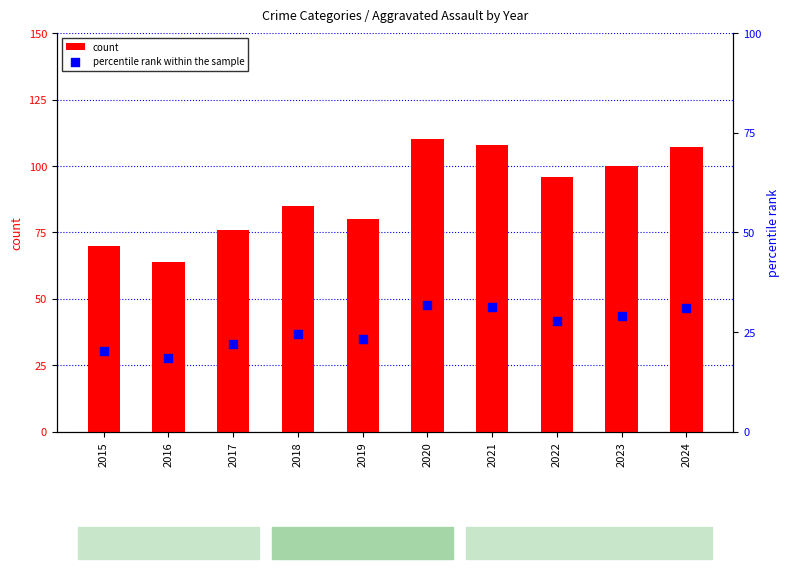

Which series has the largest Y range (max minus min)?

count